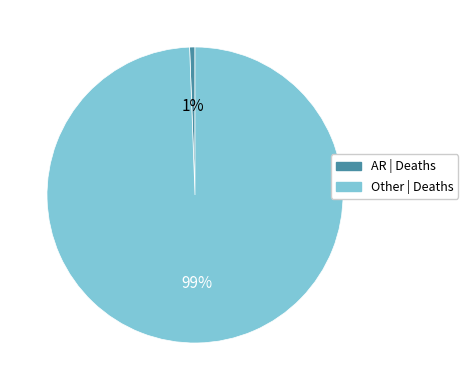

Does any single category account for the majority?

Yes